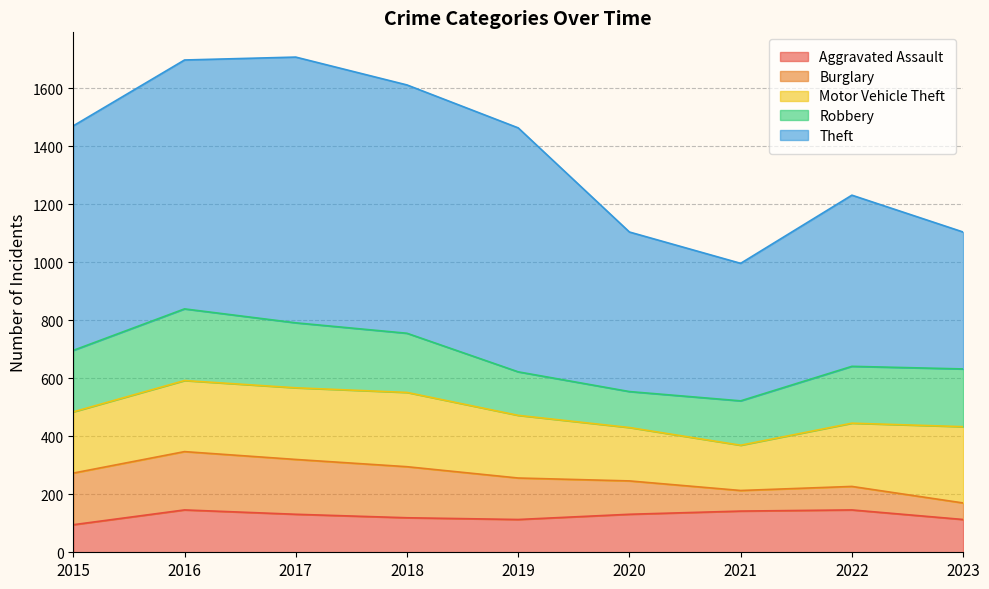

How many lines are shown in the chart?

5